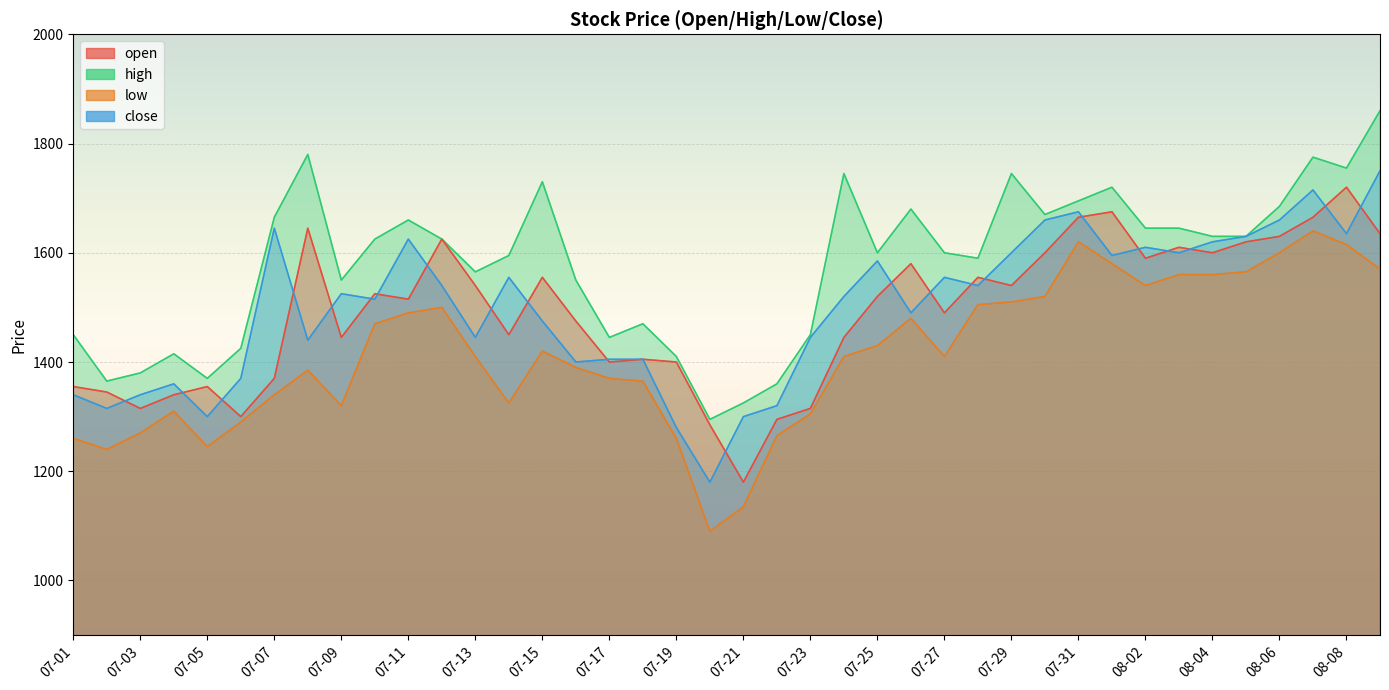

What is the sum of all high values?

63175